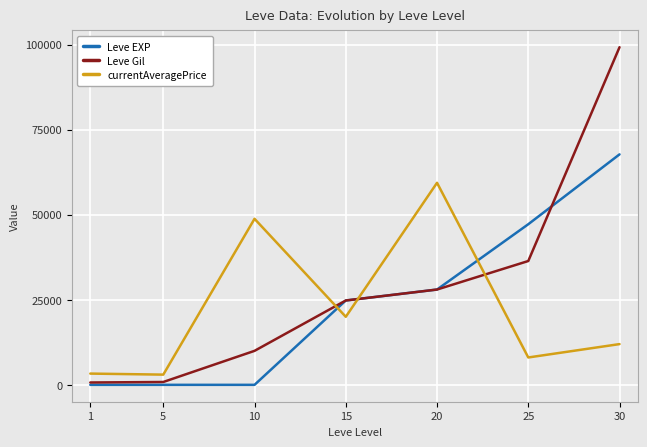

Is it true that Leve Gil equals 840 at 5?

True